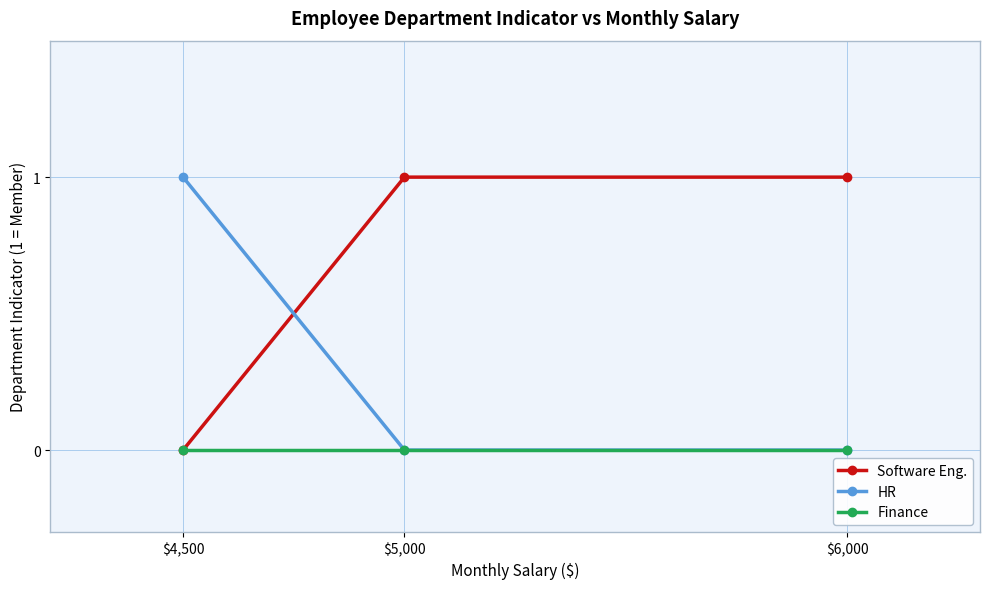

Rank the series by their average value, from highest to lowest.

Software Eng., HR, Finance